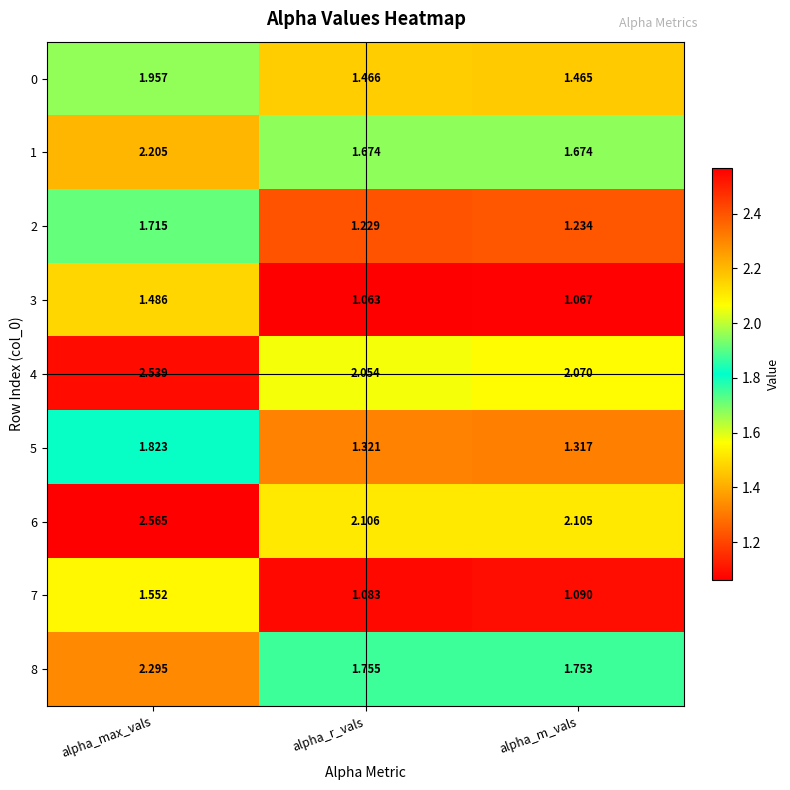

At which category is the sum across all series the highest?

alpha_max_vals